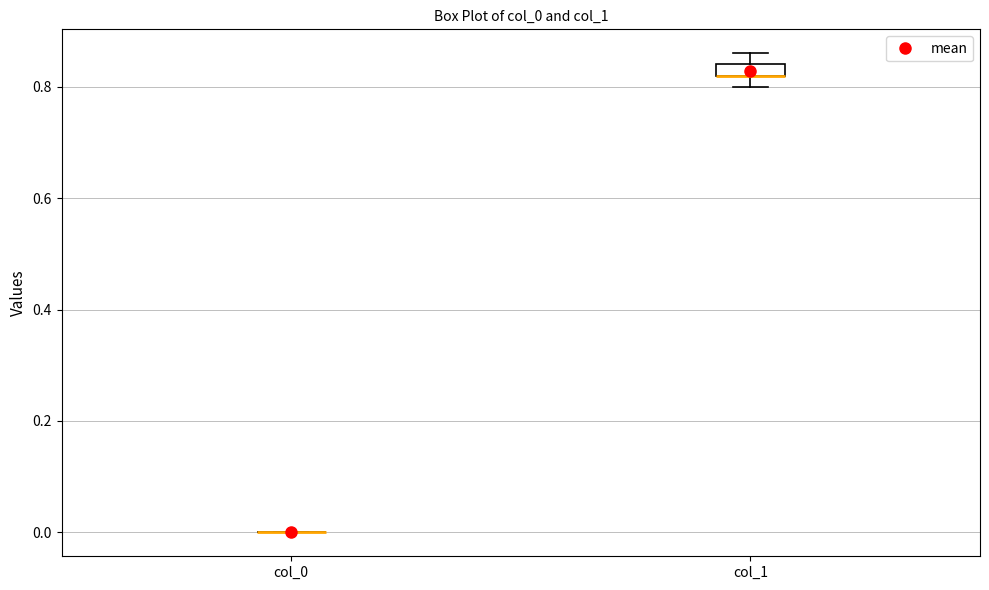

Where does the upper whisker of the box for col_1 end on the y-axis? The values are not printed on the chart, so give them approximately, as read against the axis.

0.86